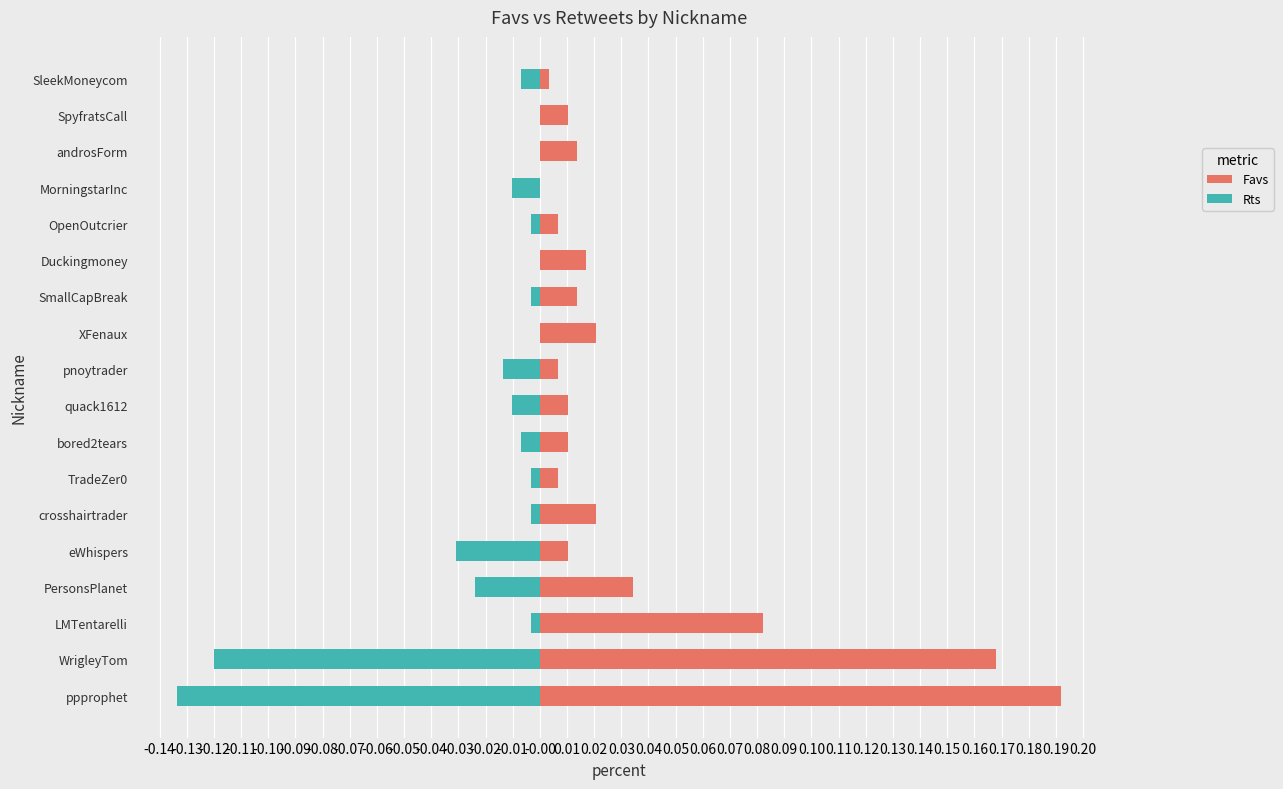

How many bars are there in each group?

2